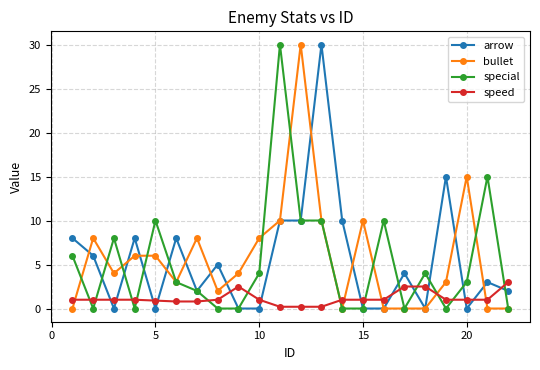

What is the value of the arrow point at the 6th from the left?

8.0